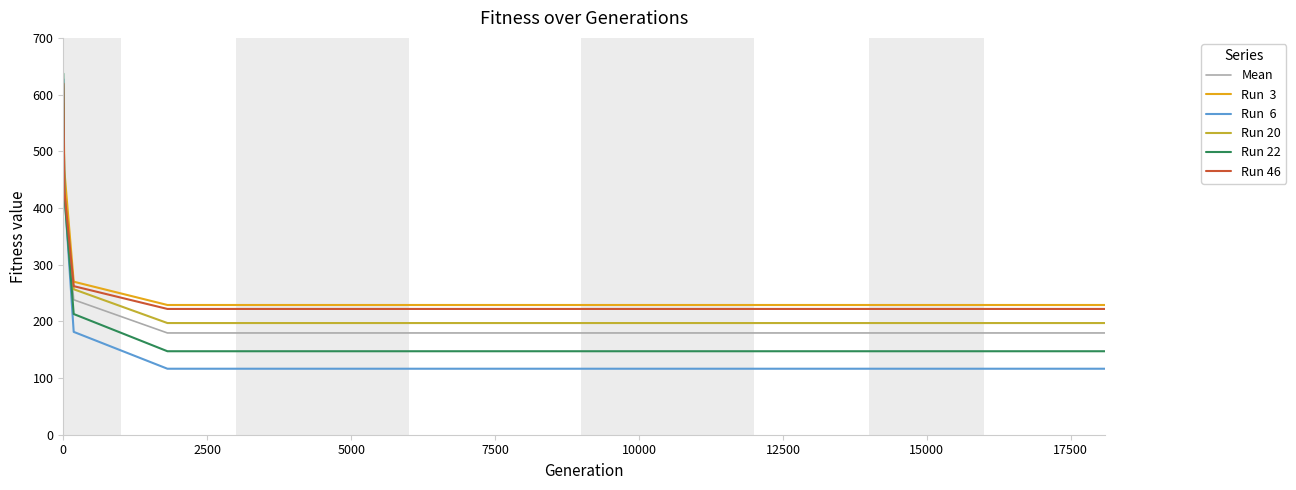

What is the smallest value displayed?

116.4